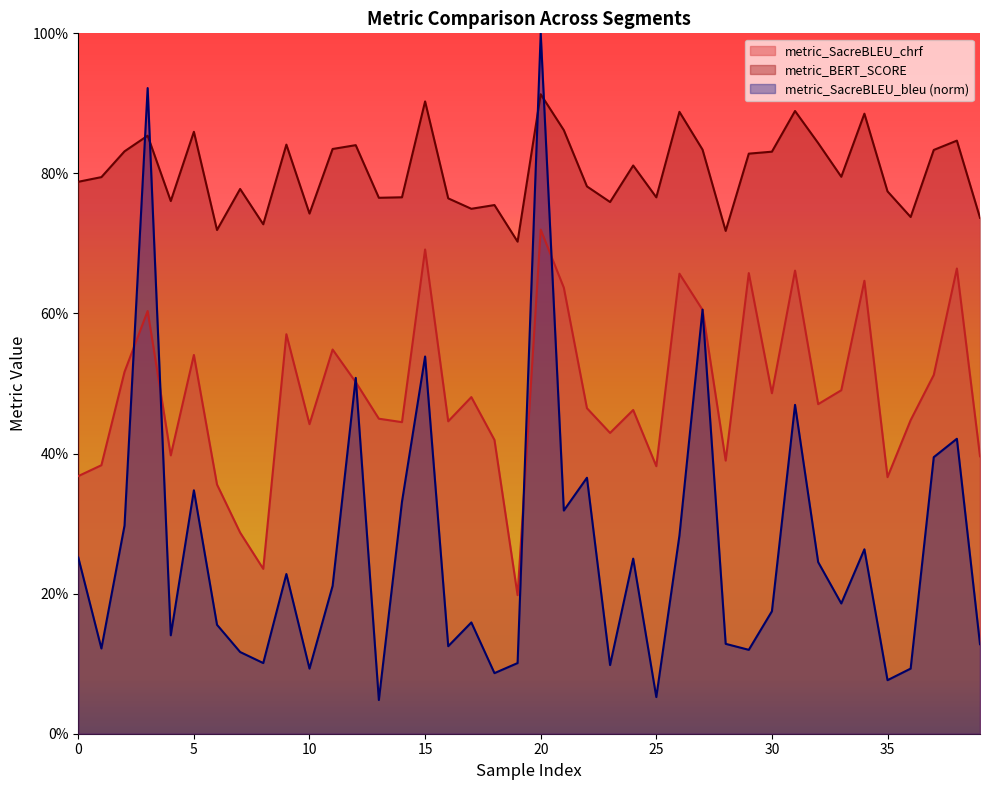

Does the chart have visible grid lines?

No